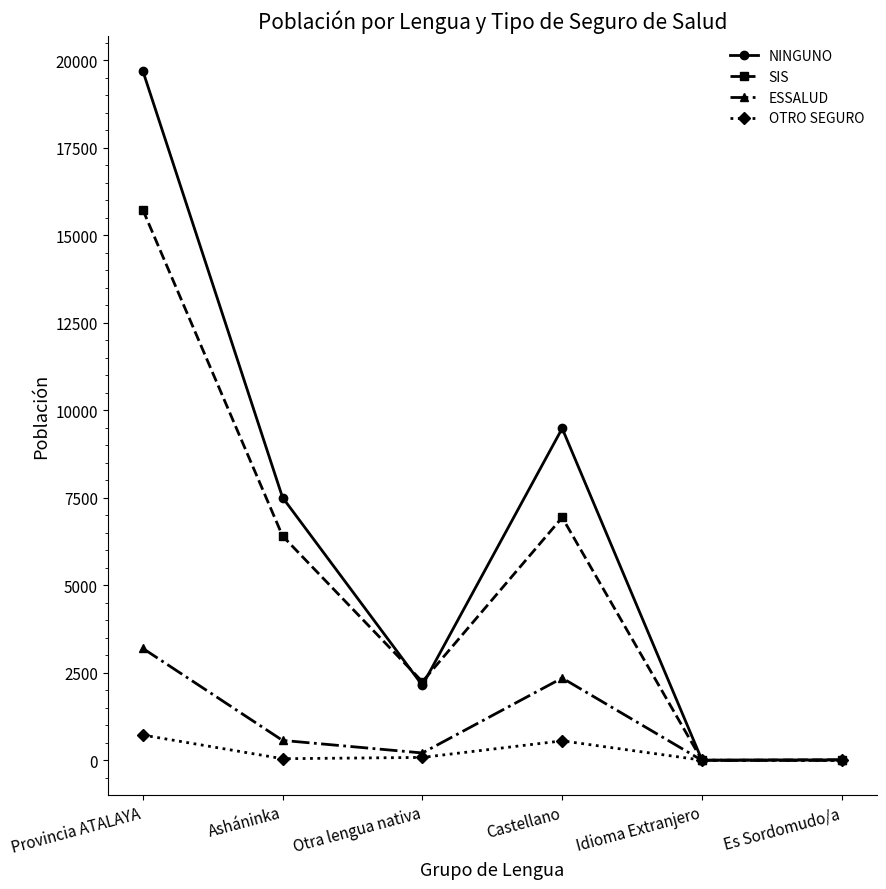

Is it true that ESSALUD equals 1 at Idioma Extranjero?

True